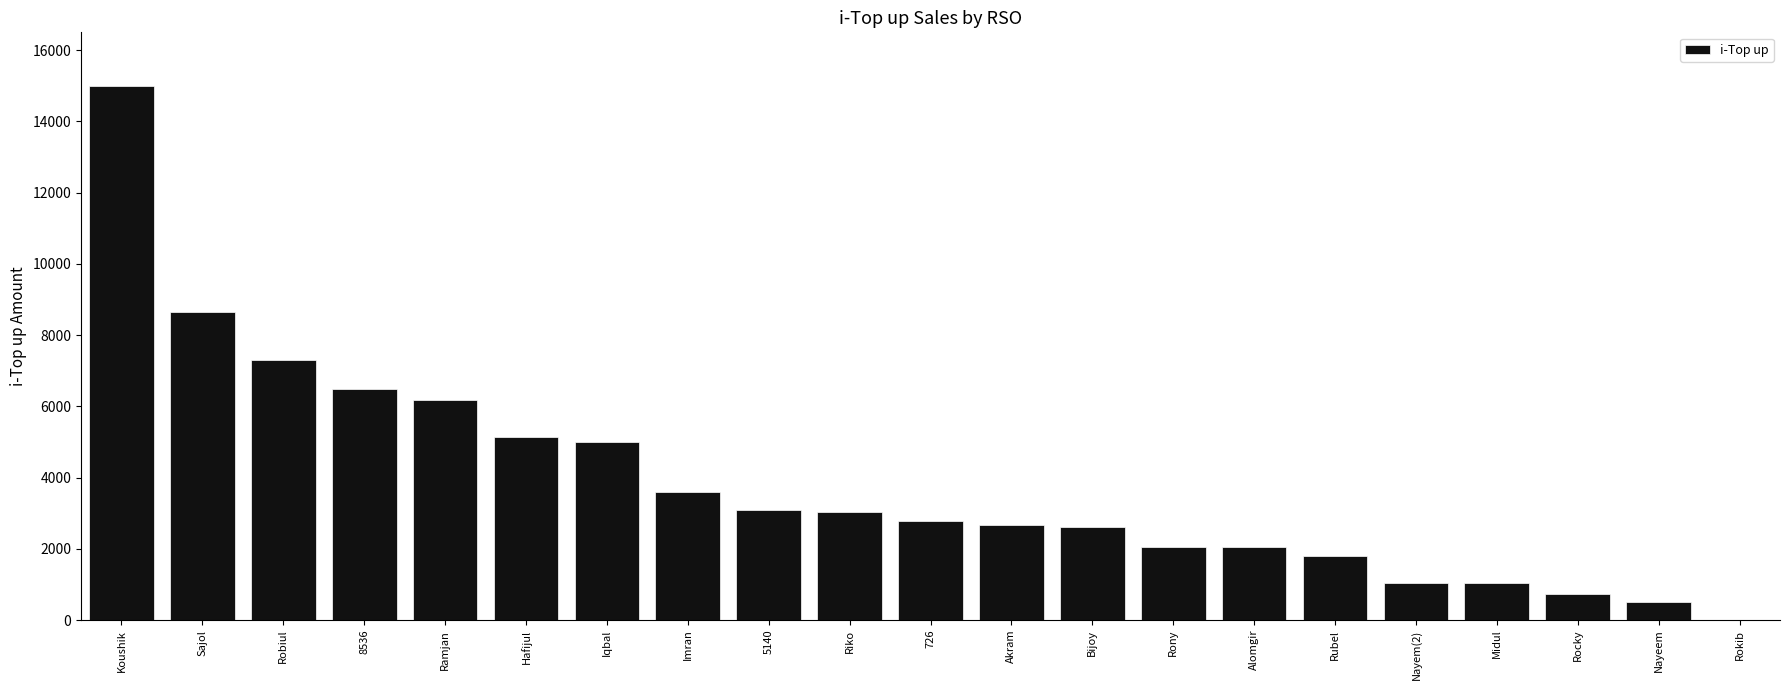

What is the change in value from 5140 to Bijoy?

-462